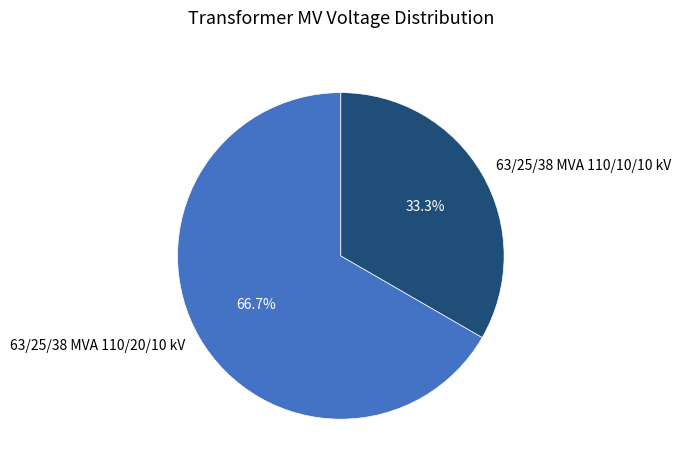

Which slice is the smallest?

63/25/38 MVA 110/10/10 kV